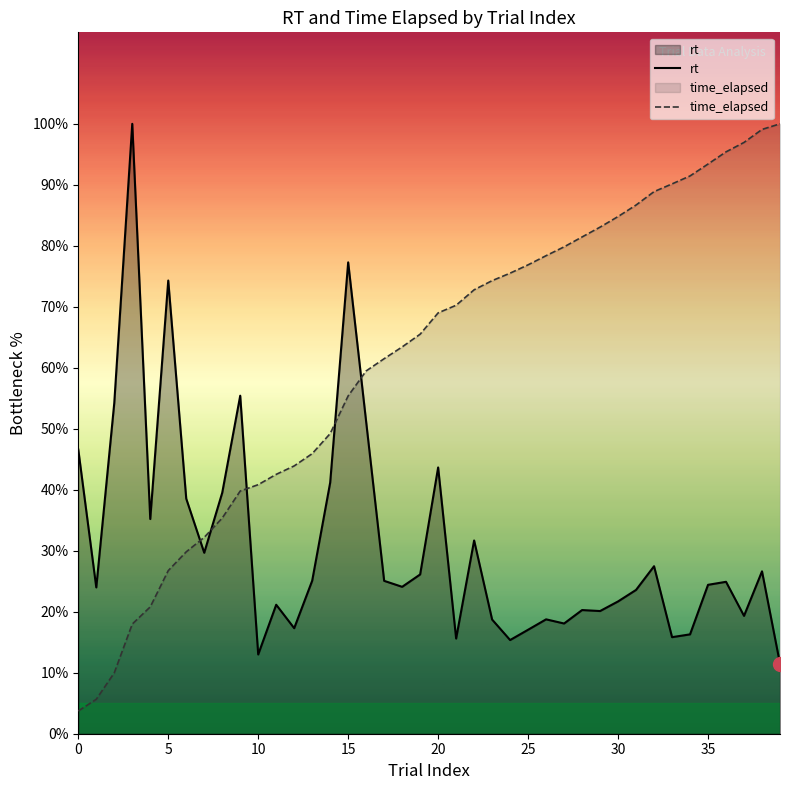

Where does the time_elapsed series first go above 69?

20